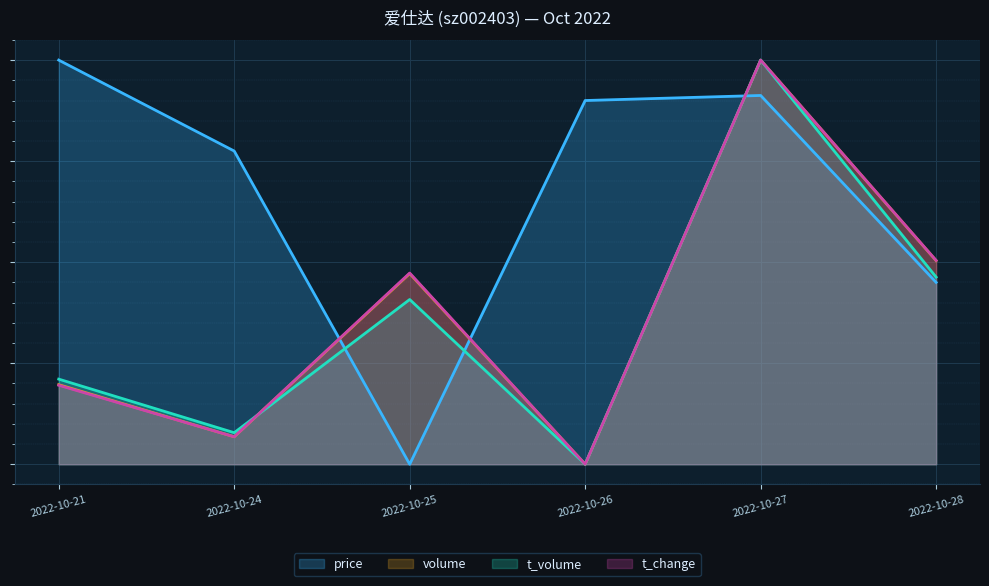

Reading left to right, list all the values displayed in this chart.

price: 2022-10-21=1.0	2022-10-24=0.8	2022-10-25=0.0	2022-10-26=0.9	2022-10-27=0.9	2022-10-28=0.5
volume: 2022-10-21=0.2	2022-10-24=0.1	2022-10-25=0.5	2022-10-26=0.0	2022-10-27=1.0	2022-10-28=0.5
t_volume: 2022-10-21=0.2	2022-10-24=0.1	2022-10-25=0.4	2022-10-26=0.0	2022-10-27=1.0	2022-10-28=0.5
t_change: 2022-10-21=0.2	2022-10-24=0.1	2022-10-25=0.5	2022-10-26=0.0	2022-10-27=1.0	2022-10-28=0.5